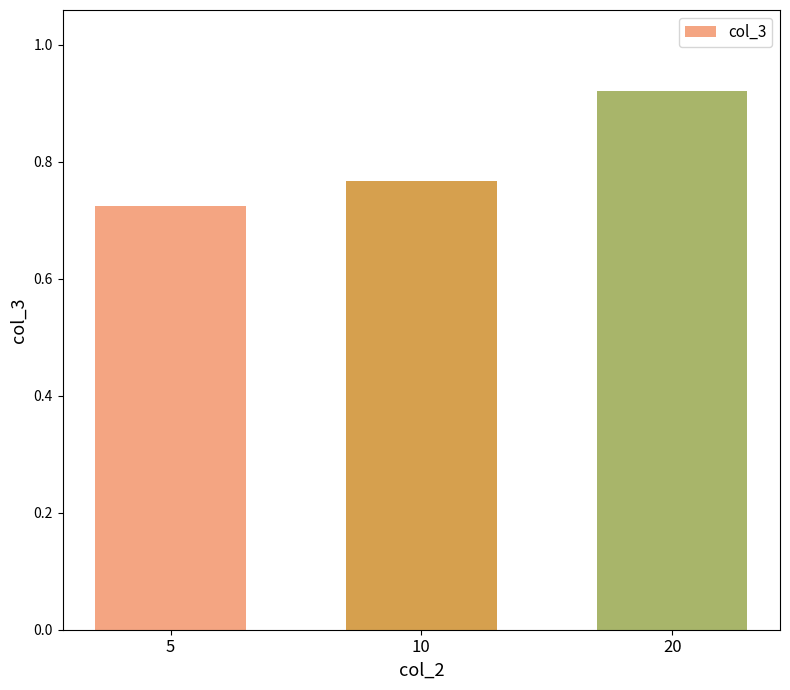

Which has a higher value, 10 or 5?

10